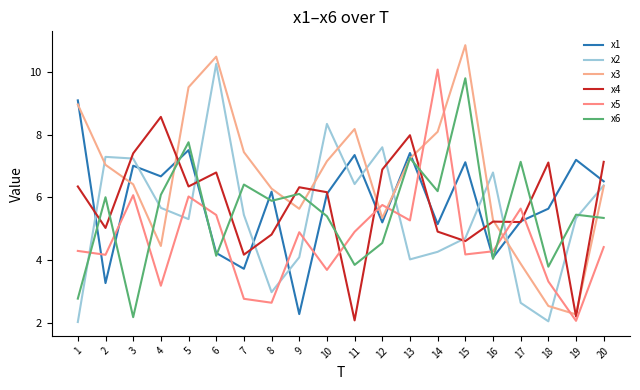

How many values in the x5 series exceed 4?

14